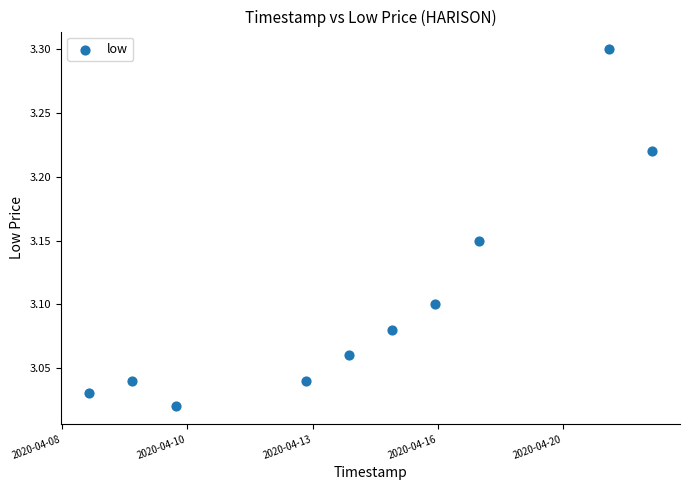

What is the range of Y values (max minus min)?

0.3